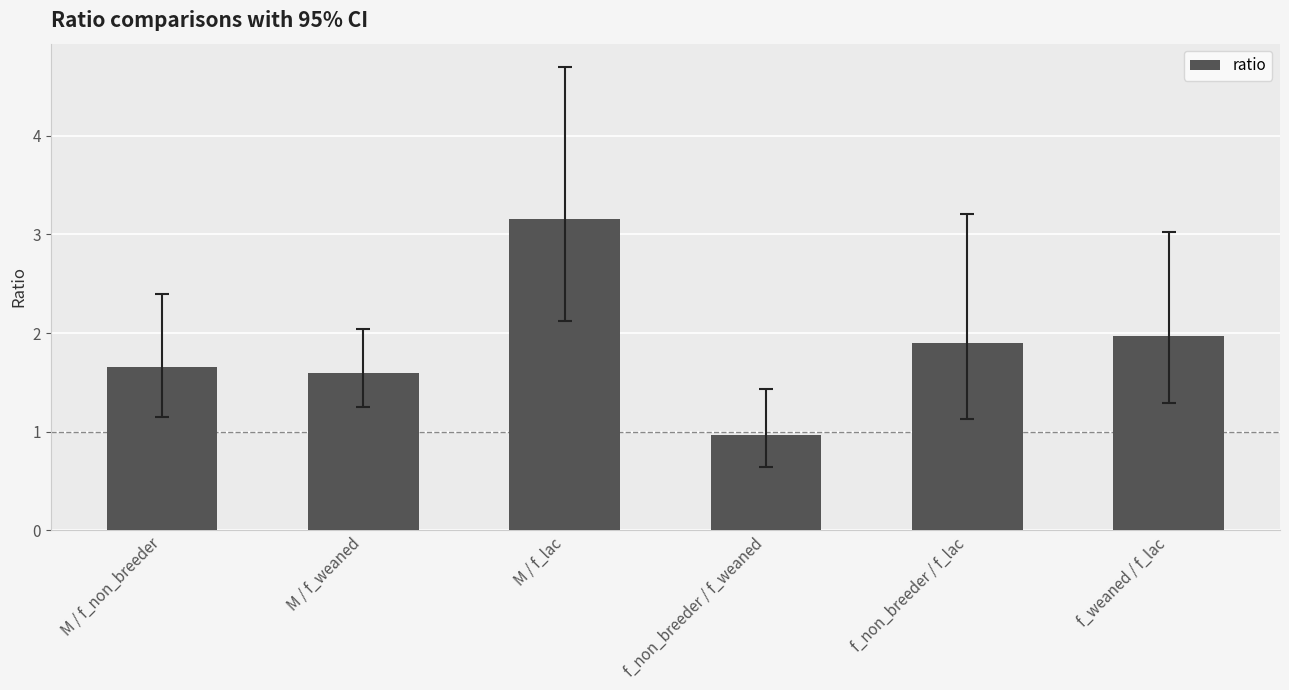

Approximately how many times larger is the value at M / f_lac compared to f_weaned / f_lac?

1.6